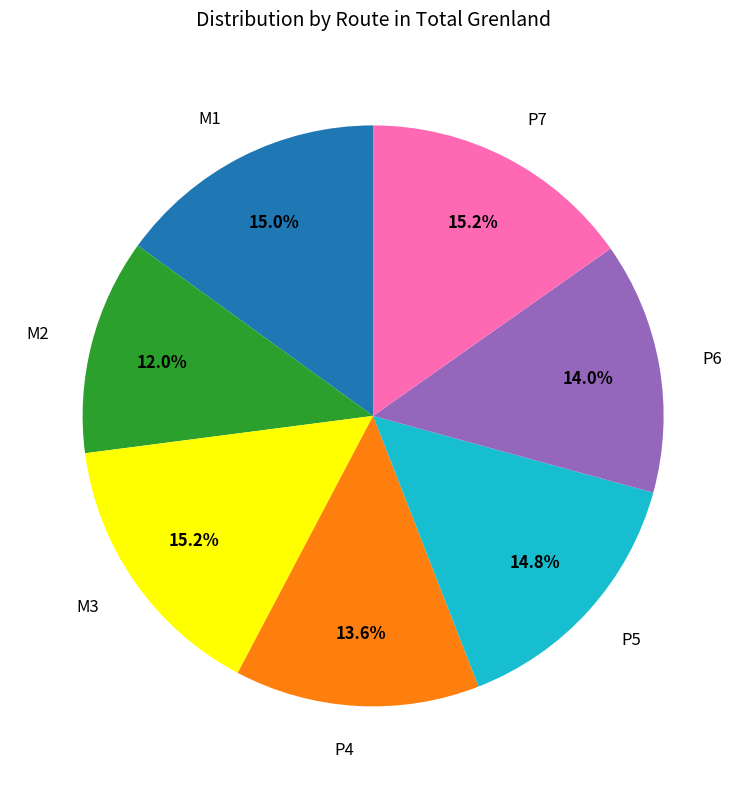

Is the sum of P4 and P6 greater than half?

No